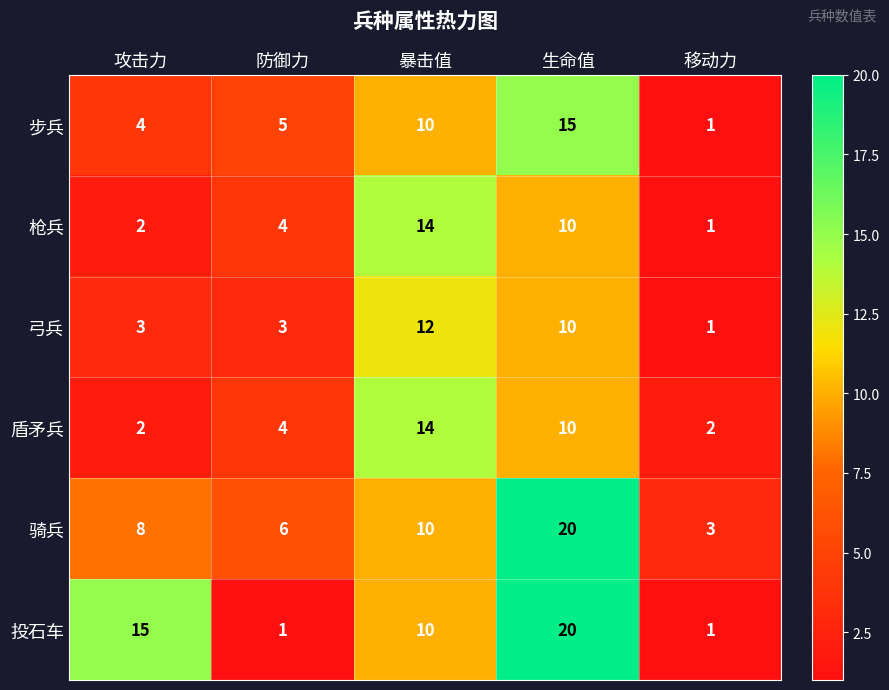

Where does the 投石车 series first go above 10?

攻击力